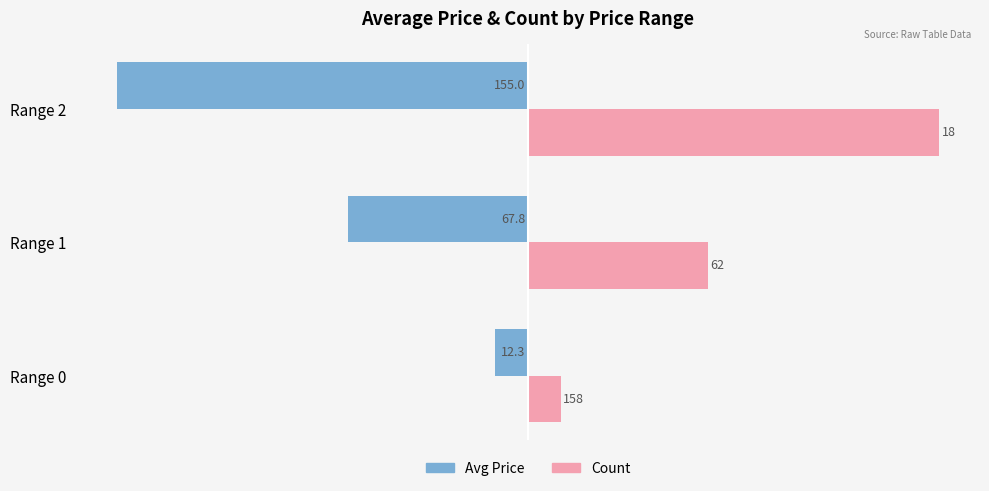

How many data points does each series have?

3